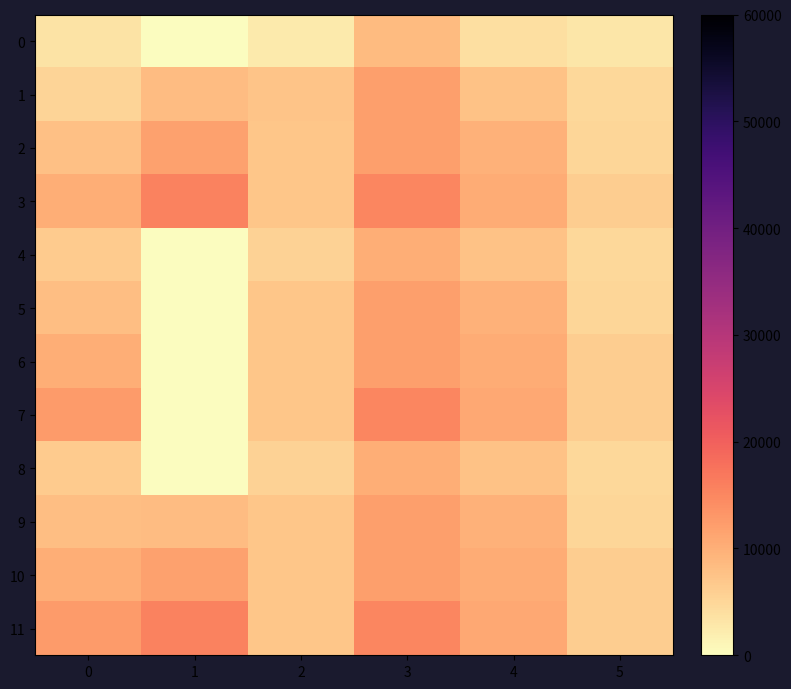

At which category does the chart reach its peak across all series?

1